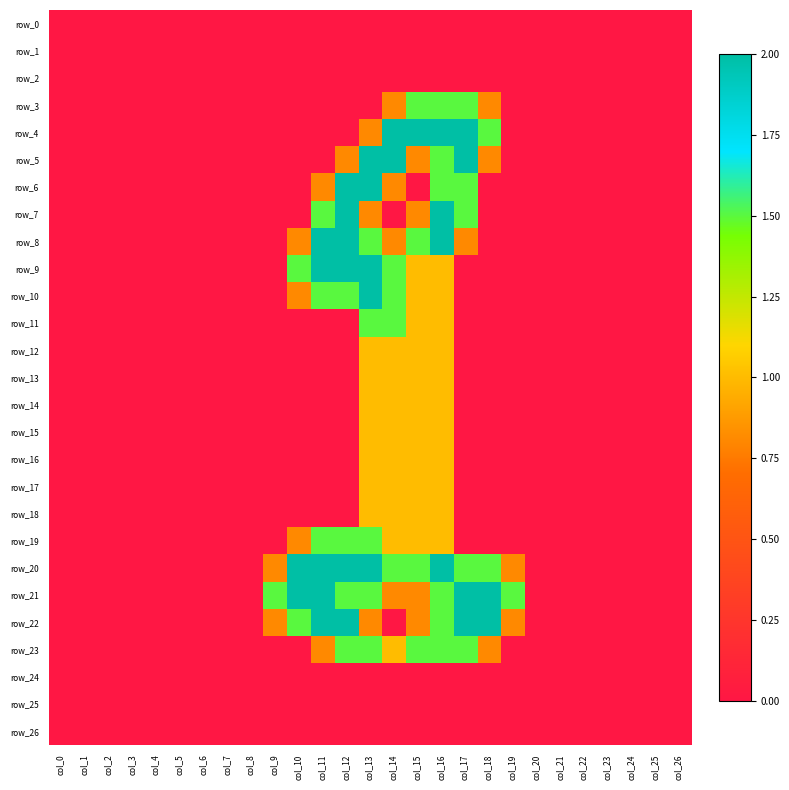

How many distinct data groups are displayed?

27